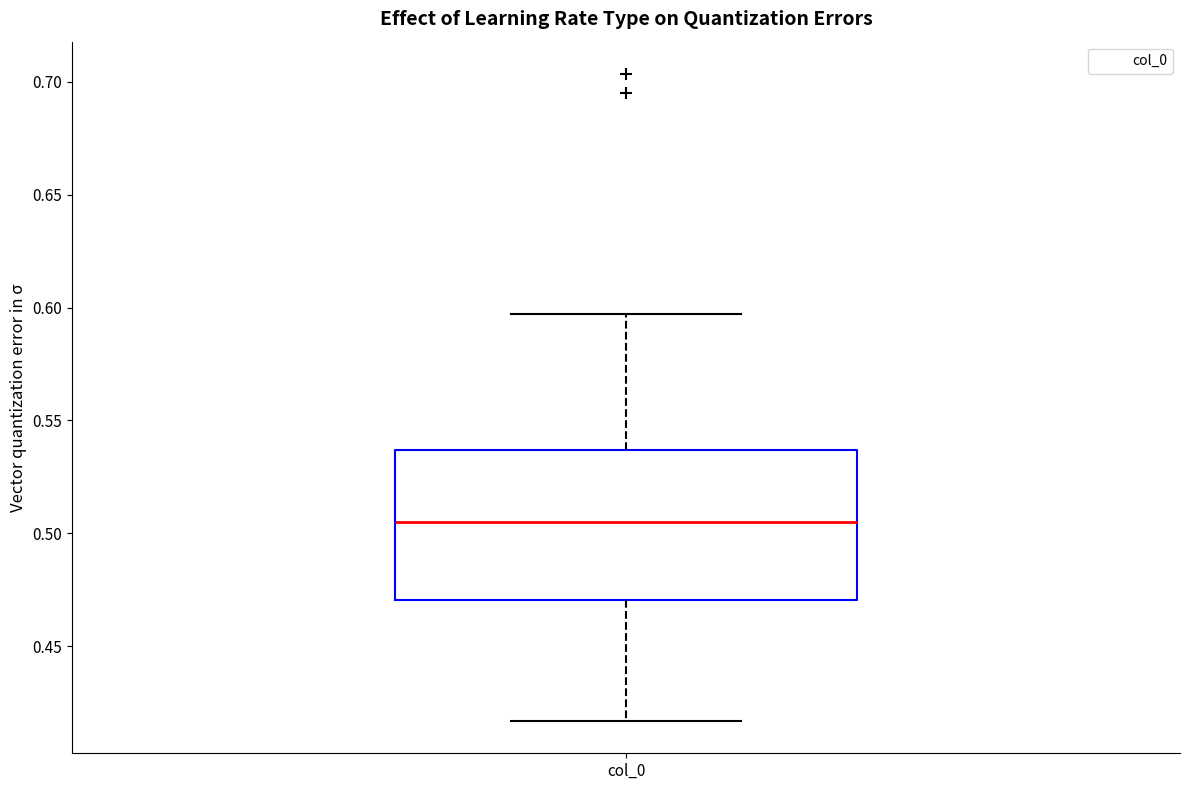

Read this box plot against the y-axis: the position of the median line, the range covered by the box, and the ends of both whiskers. The values are not printed on the chart, so give them approximately, as read against the axis.

median 0.505, box 0.470 to 0.535, whiskers 0.415 to 0.595